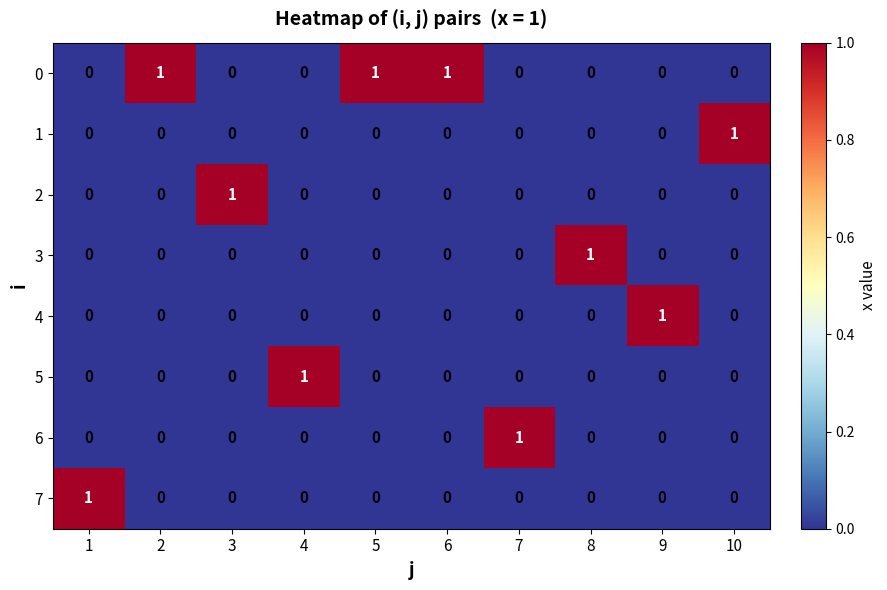

The value of 7 at 10 is 0. True or false?

True